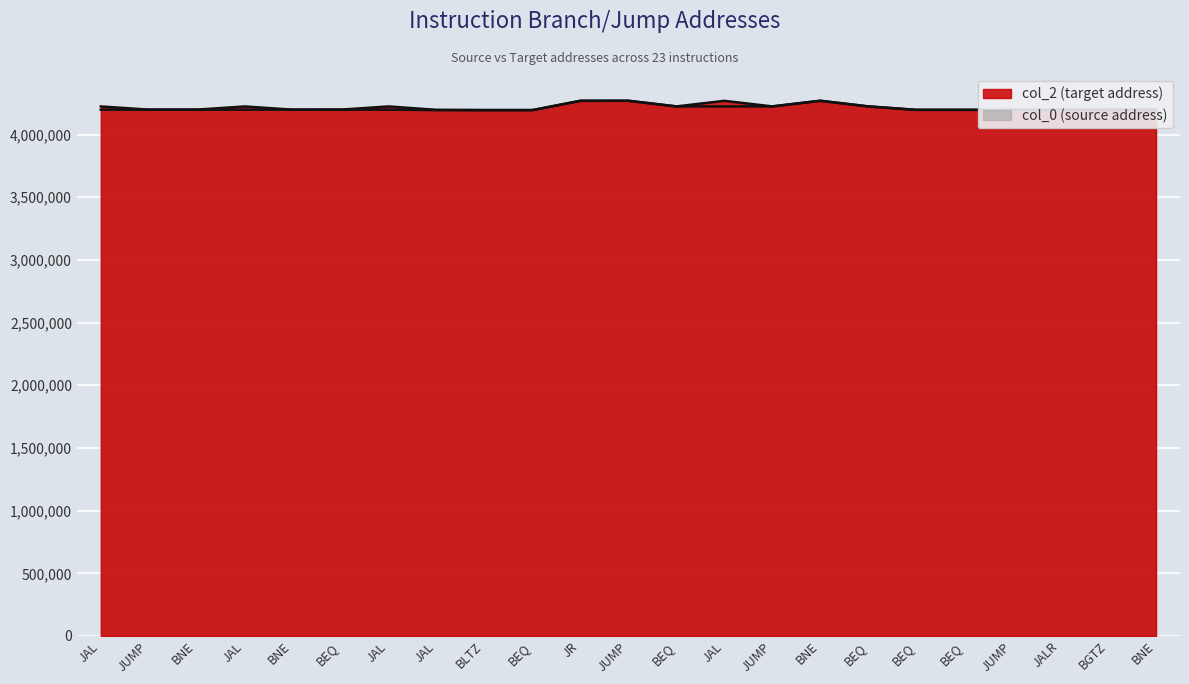

Rank the series at JAL from highest to lowest value.

col_2 (target address), col_0 (source address)